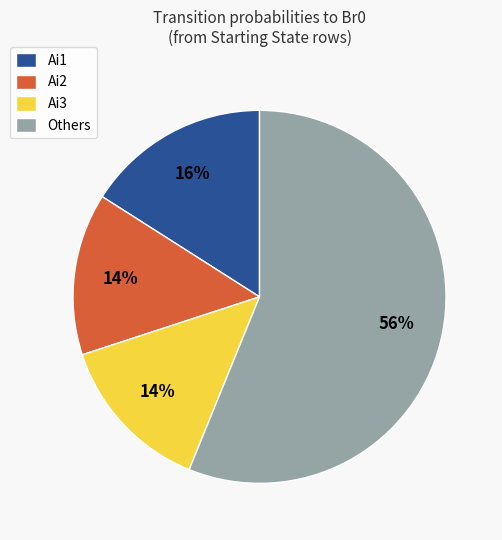

To the nearest percent, what is the average slice percentage?

25%